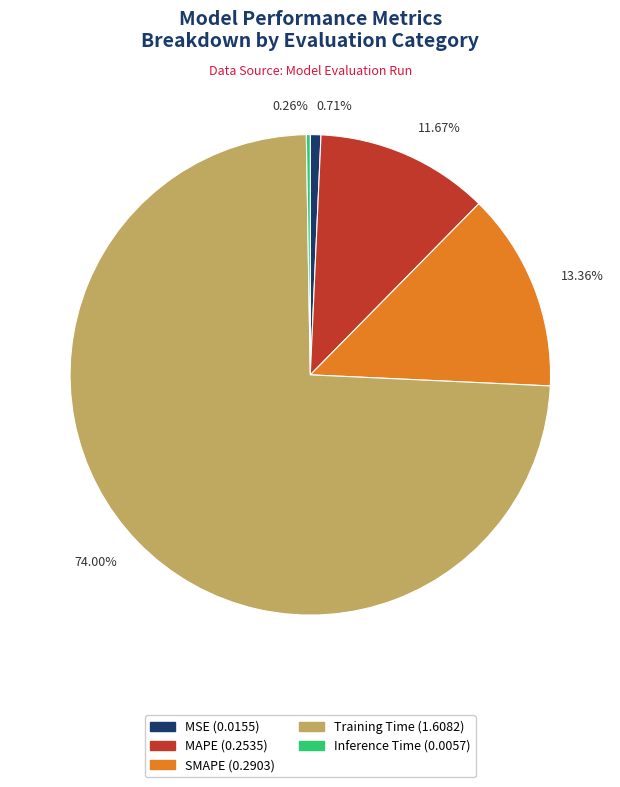

Combined, do Training Time and Inference Time account for over 50%?

Yes